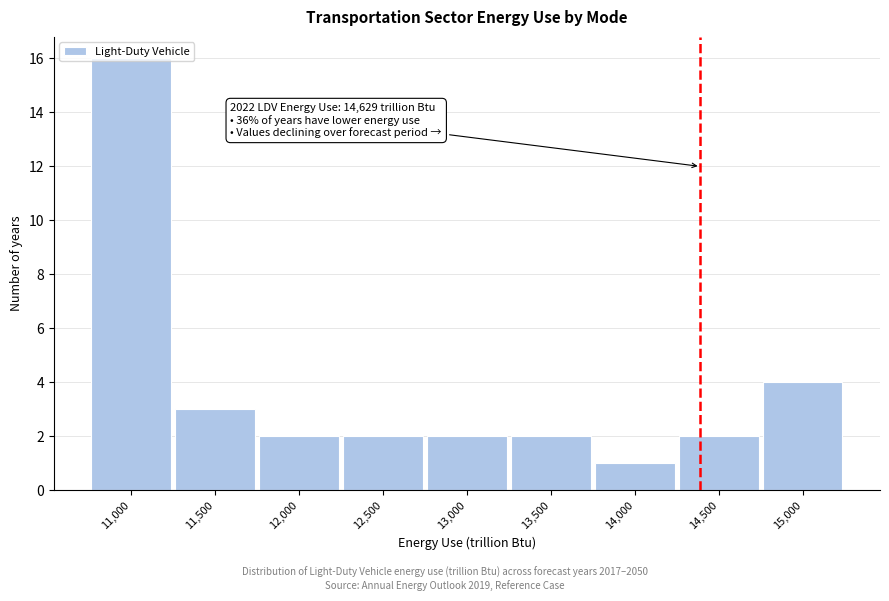

Which label corresponds to the smallest value in the chart?

14,000